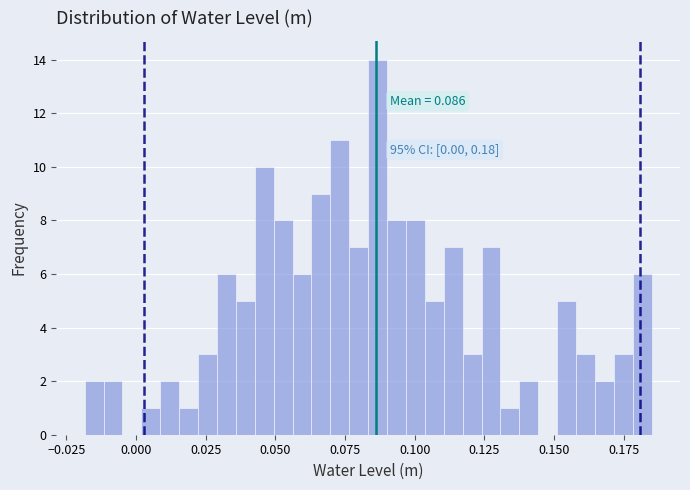

Read against the x-axis, roughly where is the centre of the tallest bar?

0.085